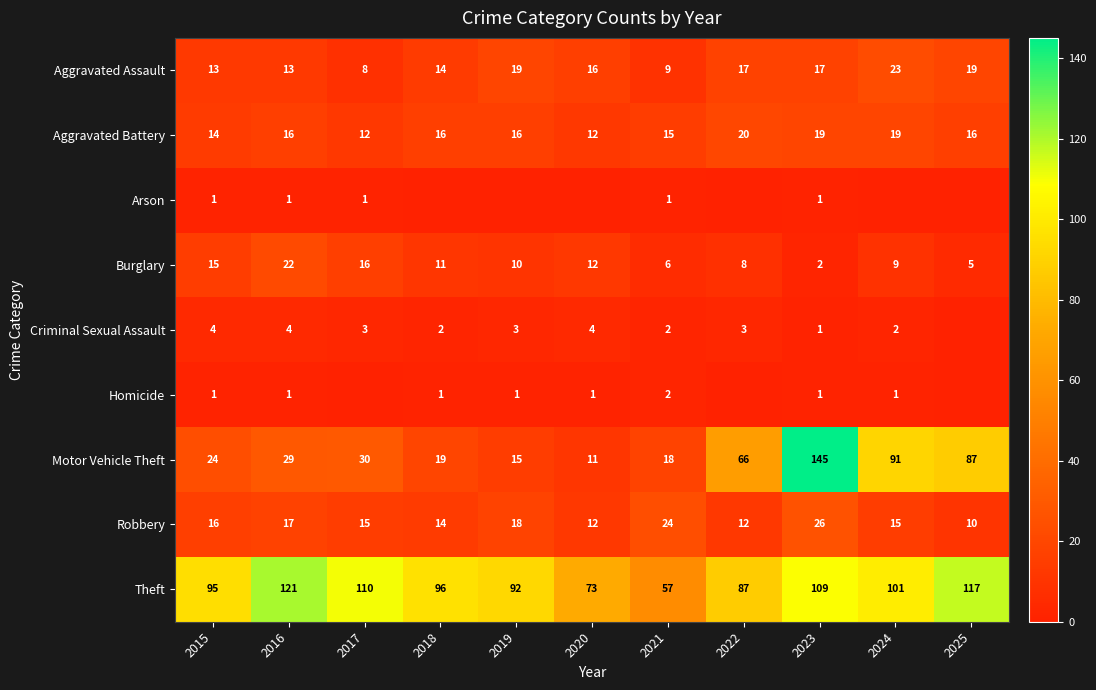

List the labels in order of Motor Vehicle Theft value, smallest first.

2020, 2019, 2021, 2018, 2015, 2016, 2017, 2022, 2025, 2024, 2023